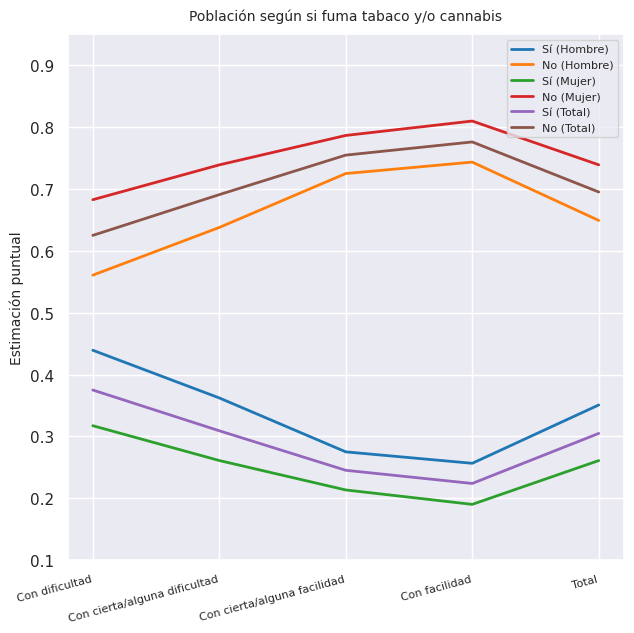

What is the total value across all series at Con cierta/alguna dificultad?

3.0